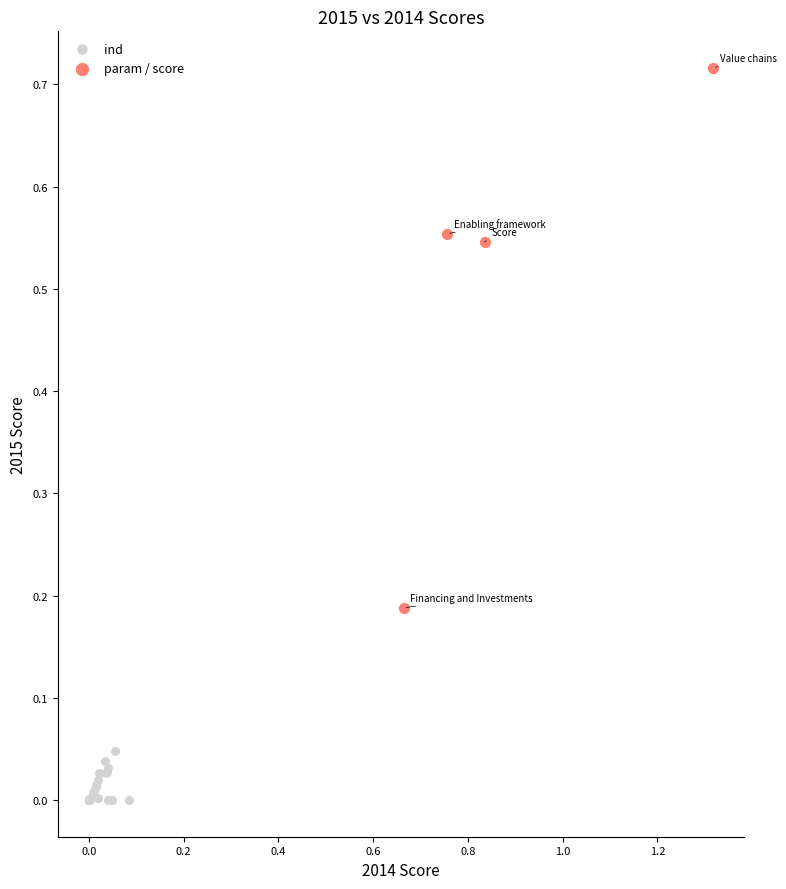

Which series has the largest Y range (max minus min)?

param / score